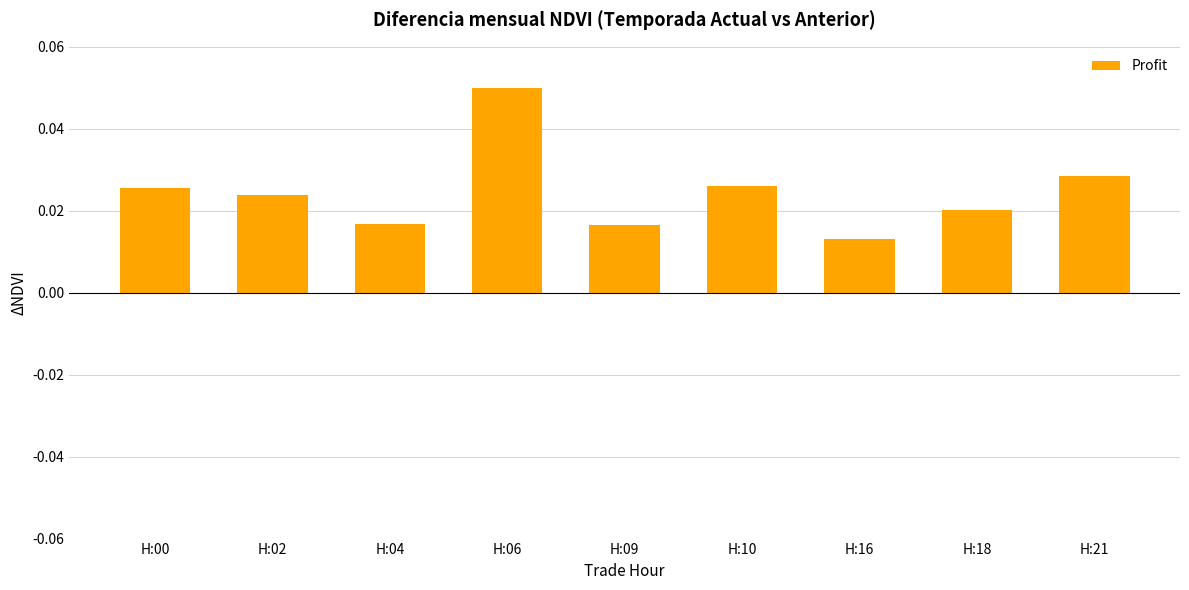

At which category does the chart reach its minimum across all series?

H:16